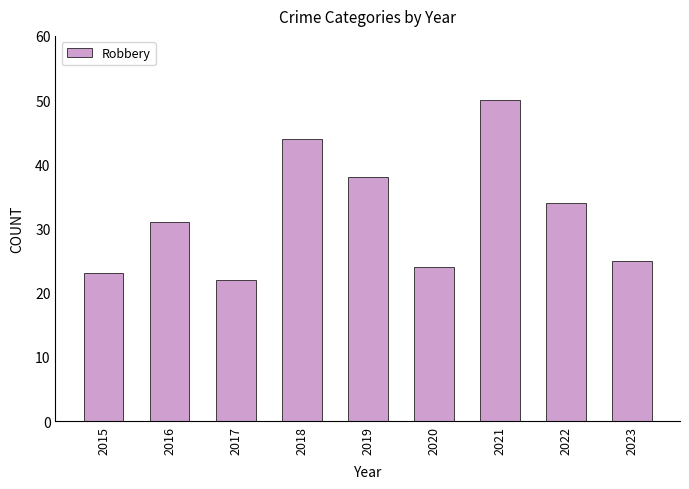

What is the average value?

32